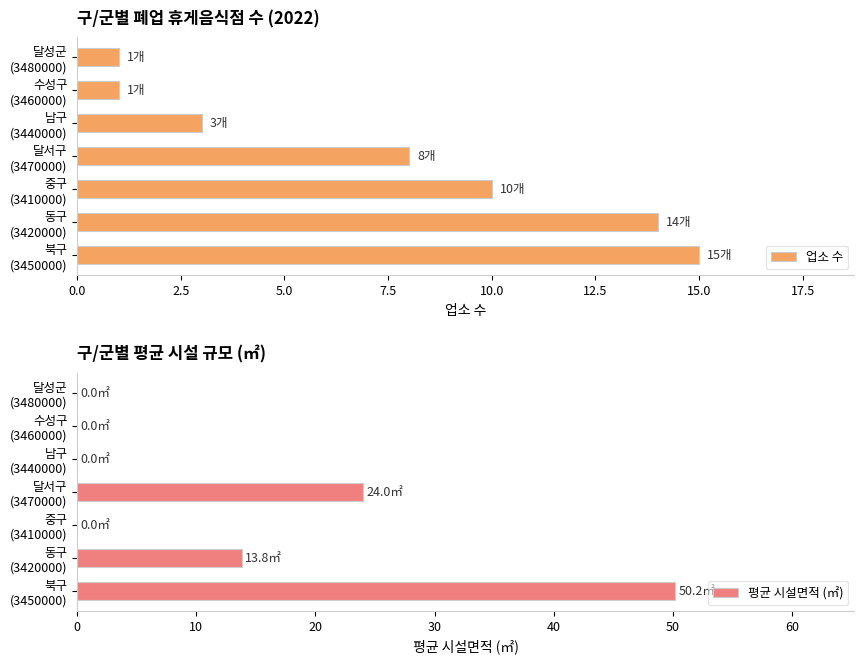

How many distinct data groups are displayed?

2